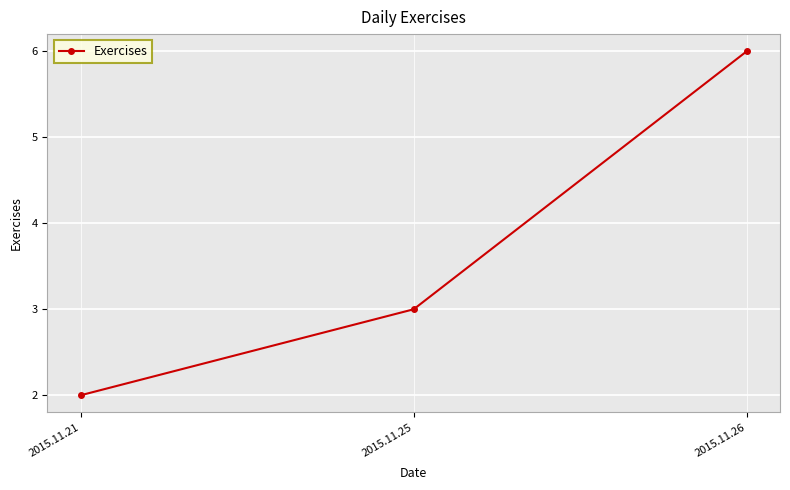

The value at 2015.11.21 is 1. True or false?

False